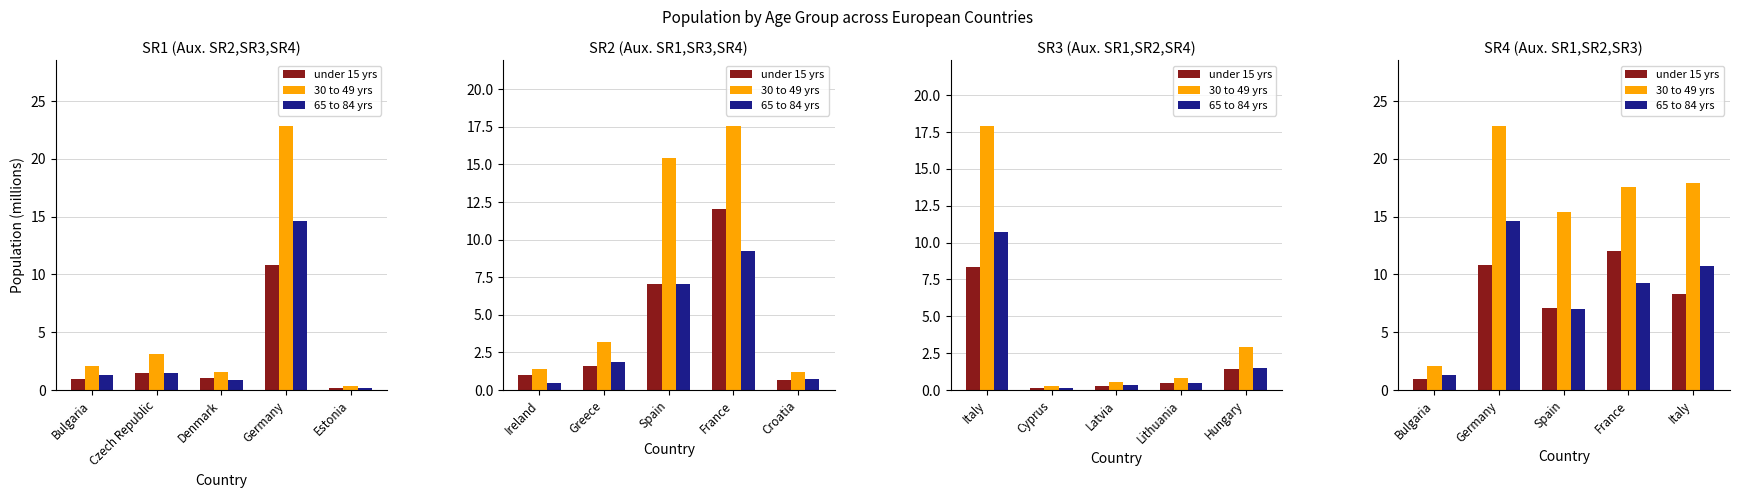

Reading right to left, what are all the values shown in this chart?

under 15 yrs: 8.3	12.0	7.1	10.8	1.0
30 to 49 yrs: 17.9	17.6	15.4	22.8	2.1
65 to 84 yrs: 10.7	9.3	7.0	14.6	1.3